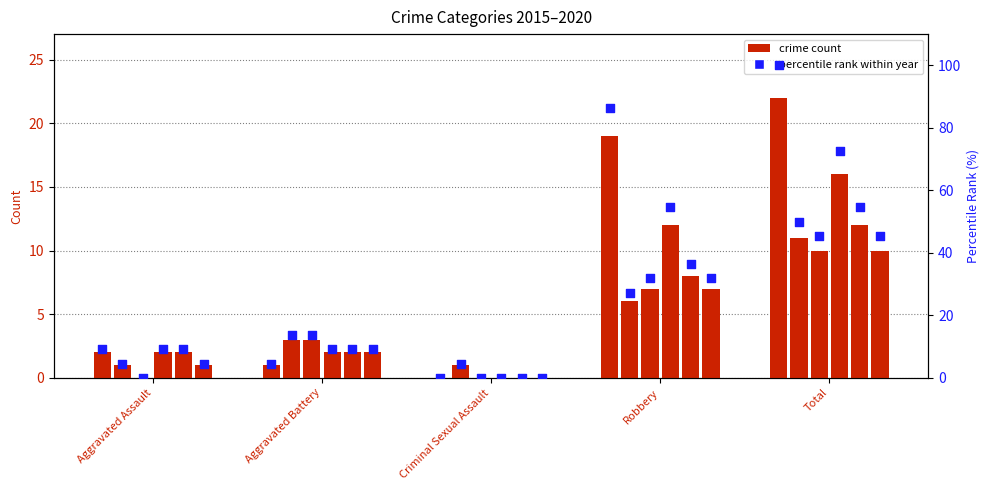

What is the change in value from Aggravated Assault to Robbery?

+77.3